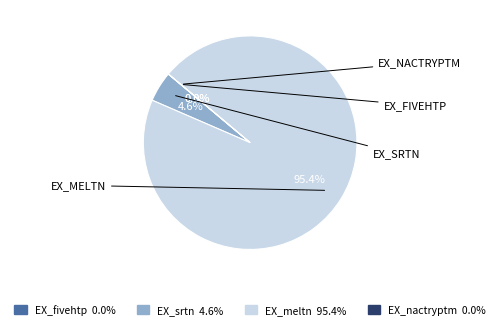

To the nearest percent, what portion does EX_srtn represent?

5%